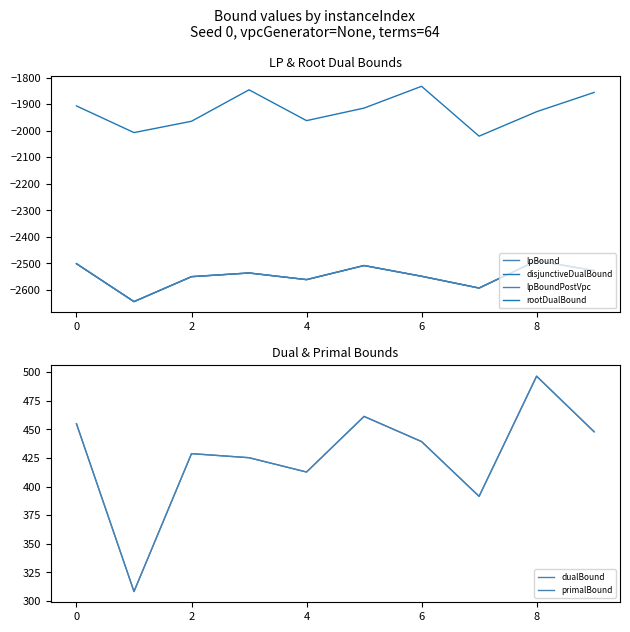

What is the label of the 1st point from the right?

9